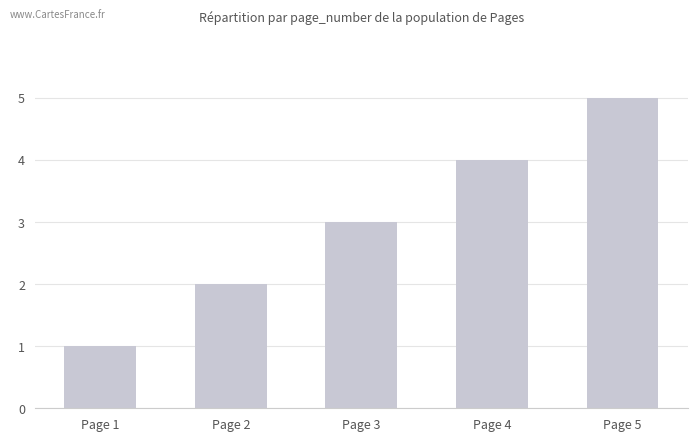

Is it true that the value at Page 1 is 1?

True